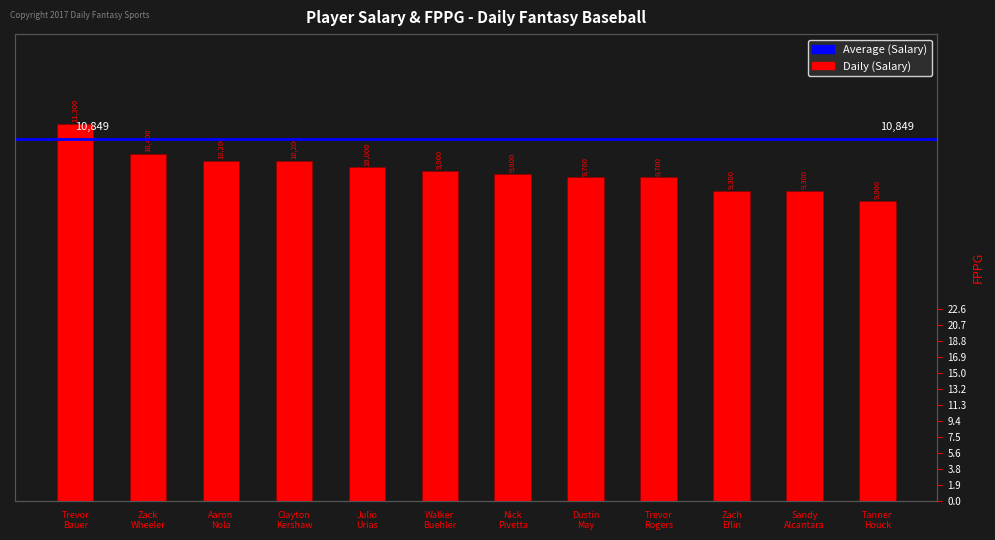

How many data points does each series have?

12